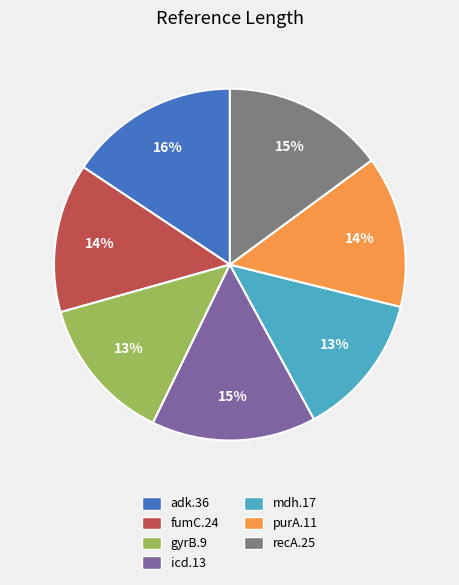

What percentage is the adk.36 slice, to the nearest percent?

16%